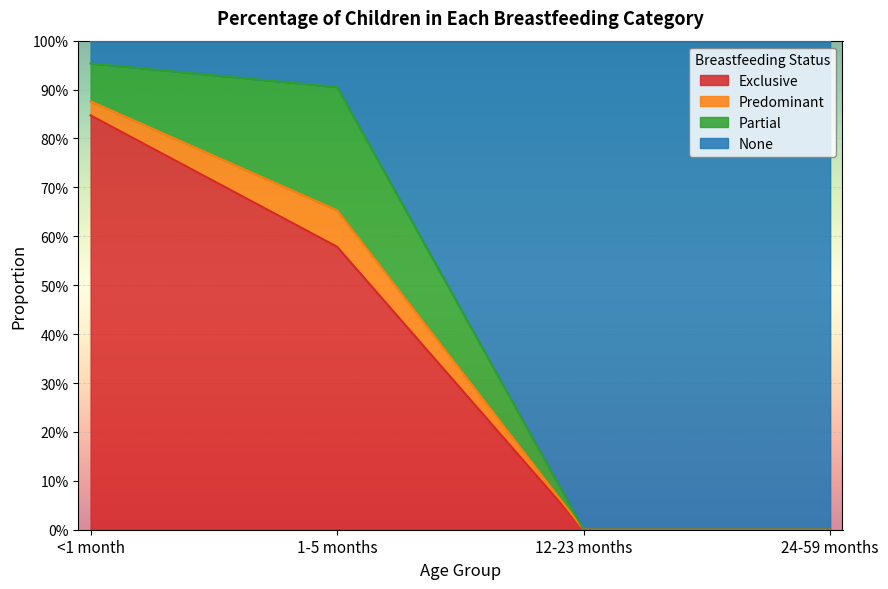

How many values in Exclusive are above zero?

2